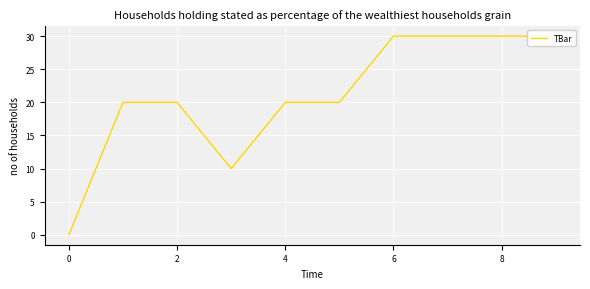

How many values are above zero?

9